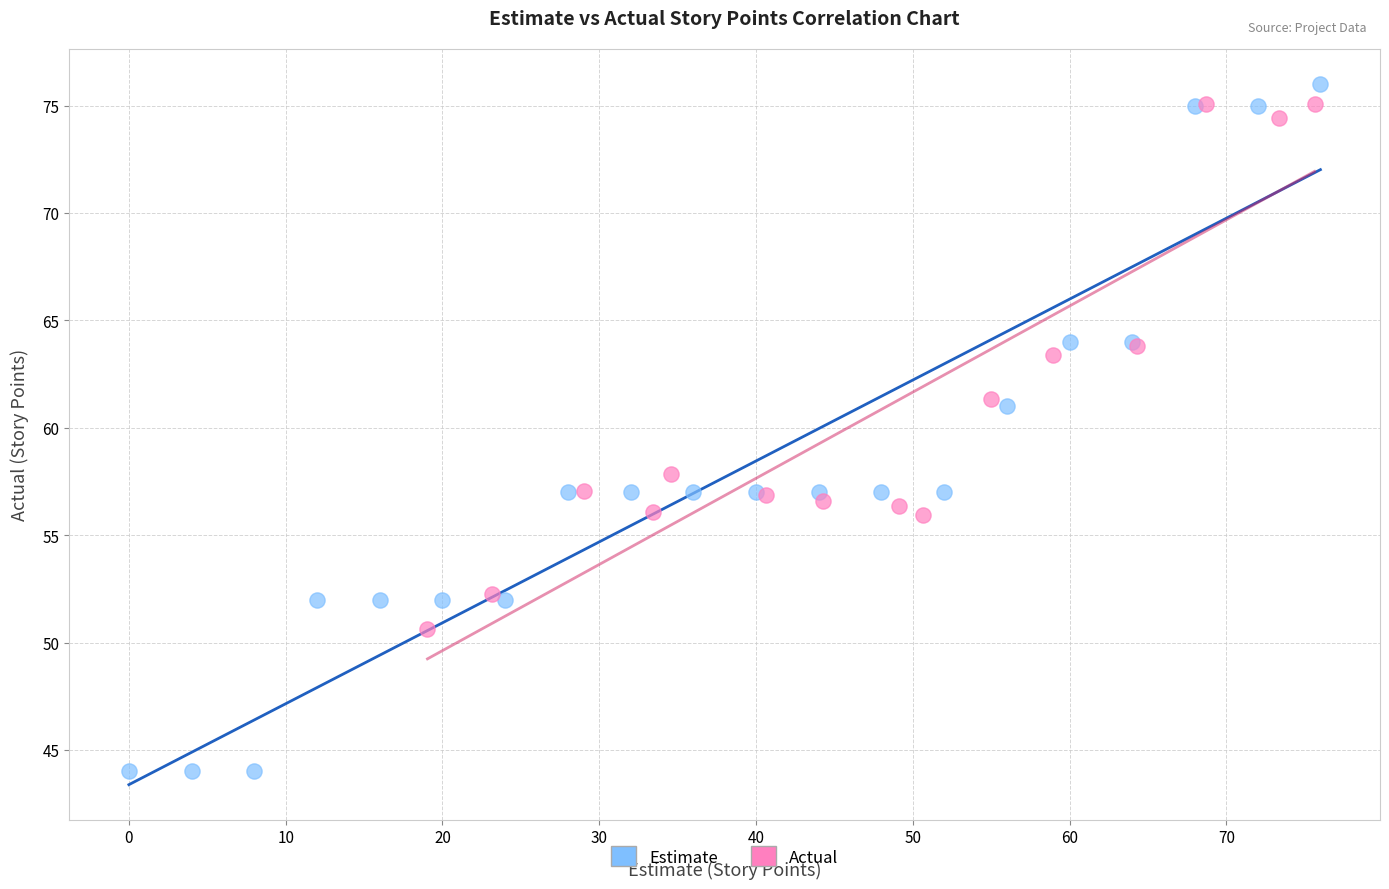

Which series reaches the minimum Y coordinate?

Estimate